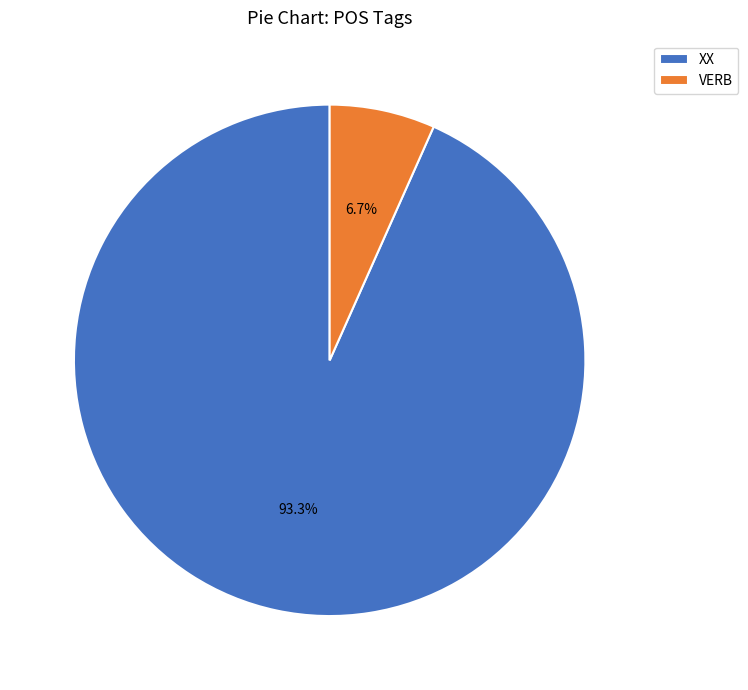

Rank the categories by value from lowest to highest.

VERB, XX